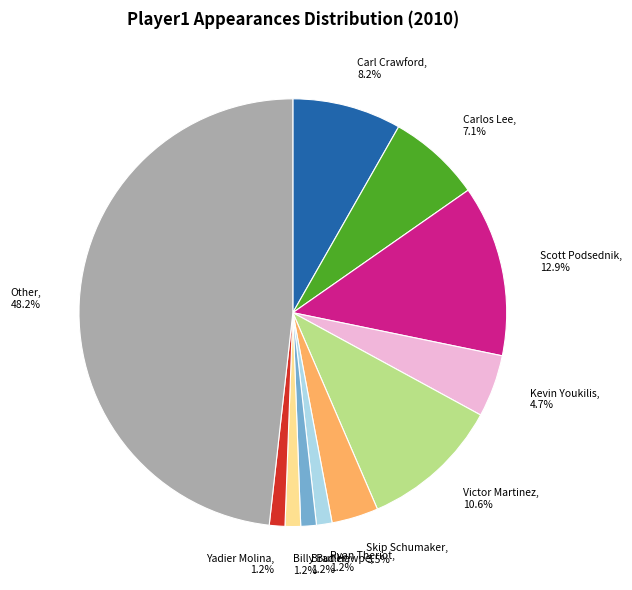

Which slice is the largest?

Other